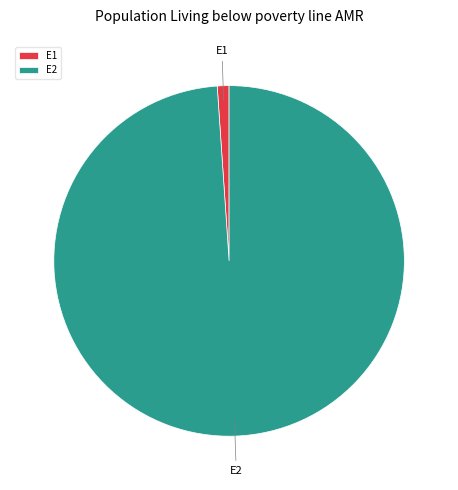

The E2 slice represents 93% of the pie. True or false?

False